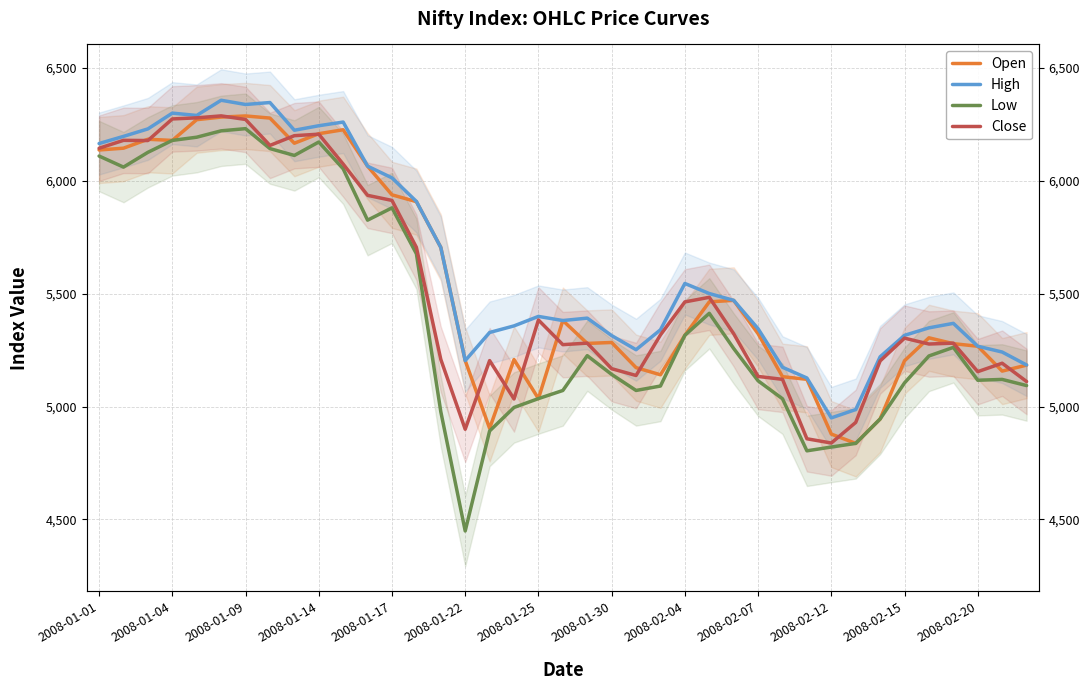

Which series has the largest range (max minus min)?

Low